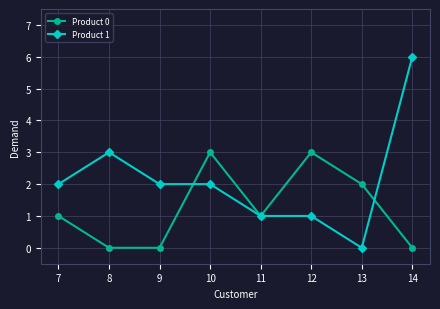

Which series changed the most between 9 and 12?

Product 0